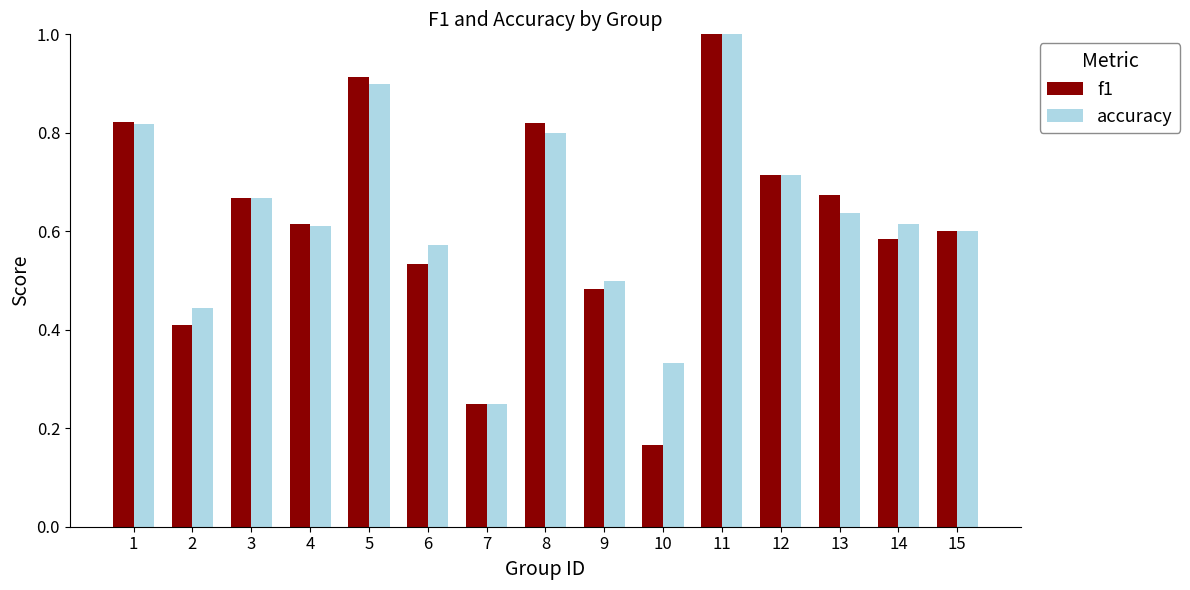

Which series has the largest range (max minus min)?

f1